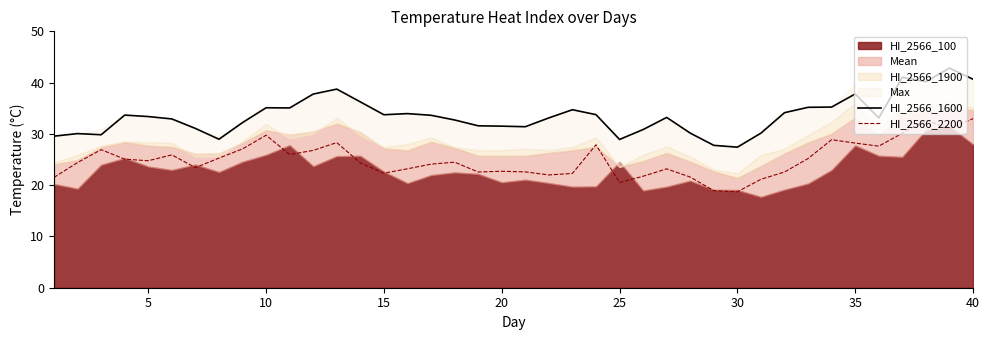

The value of HI_2566_1600 at 20 is 31.5. True or false?

True